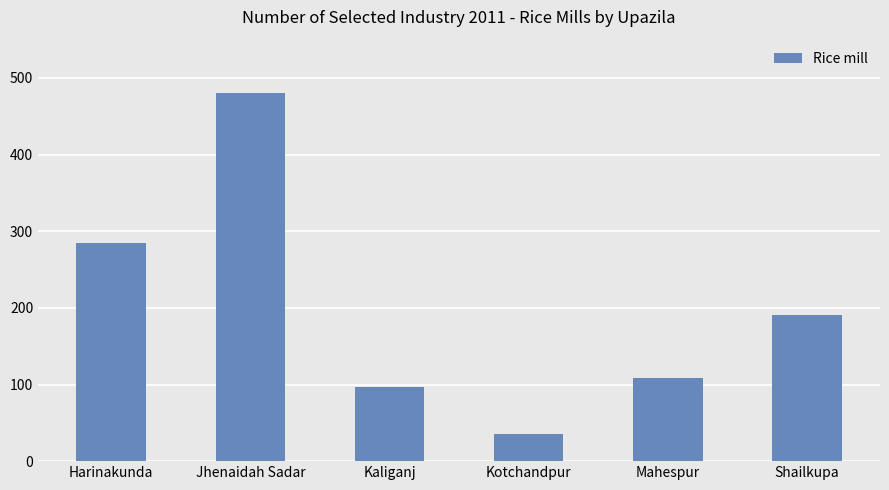

Is it true that the value at Jhenaidah Sadar is 698?

False